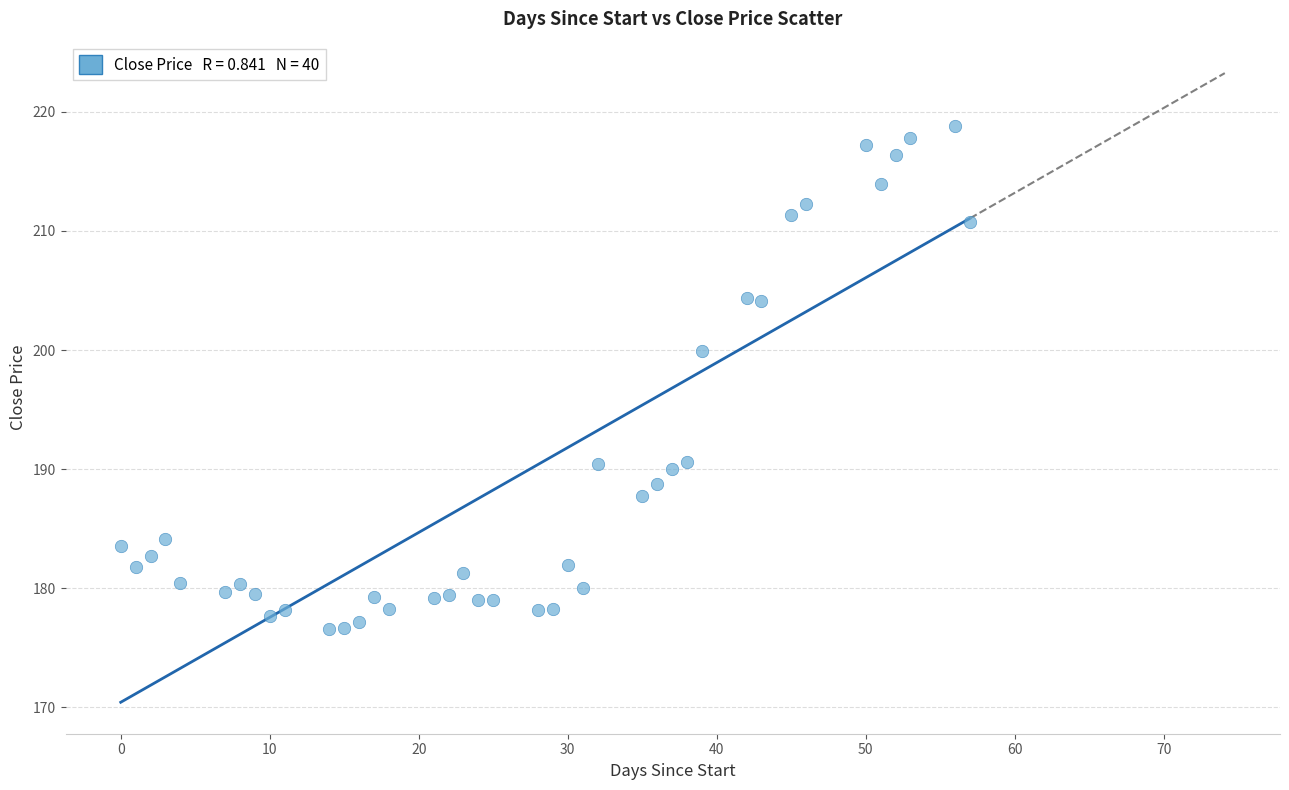

What is the range of X values (max minus min)?

57.0